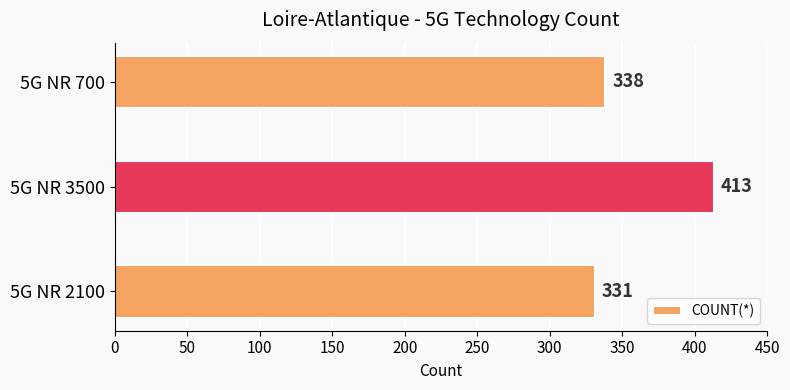

Are the bars grouped side by side (vs. stacked)?

No